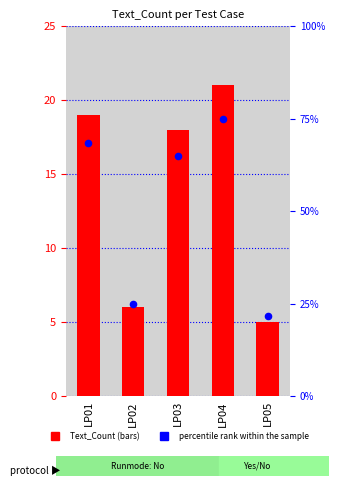

Which series contains the highest Y value?

percentile rank within the sample